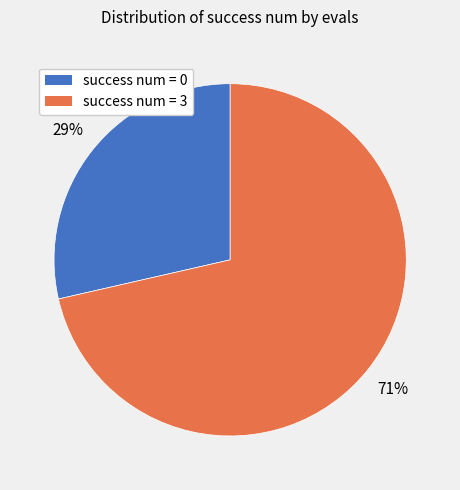

To the nearest percent, what is the average slice percentage?

50%